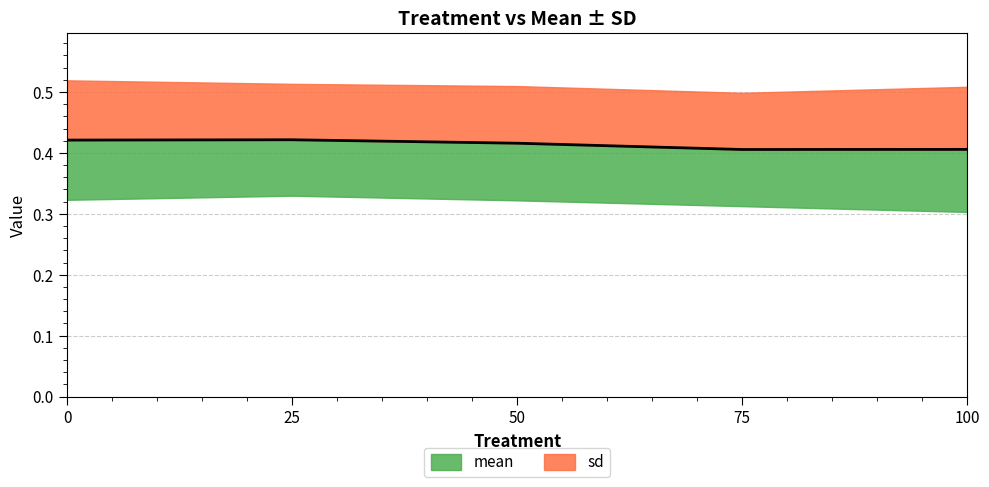

True or false: the data shows 0.7 at 0.

False